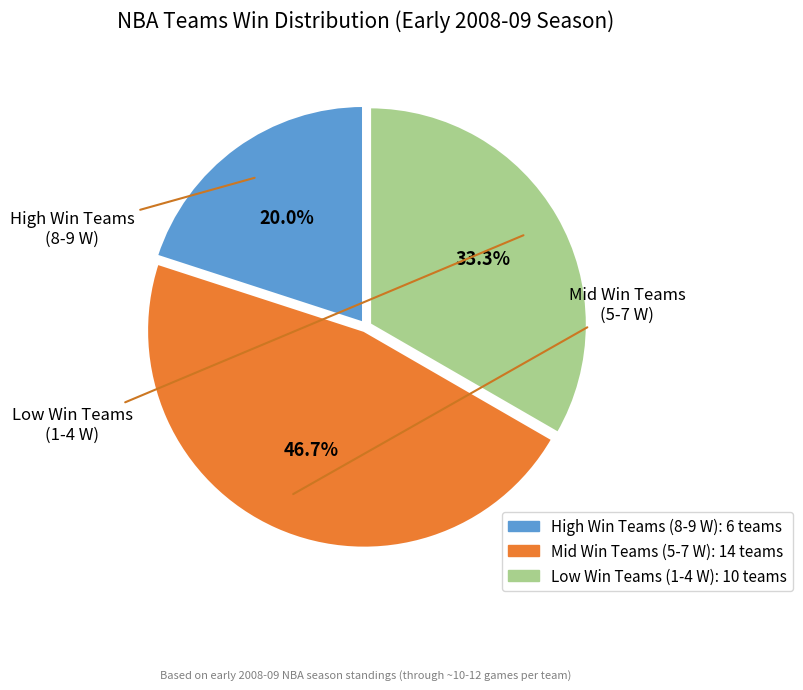

Is there a majority slice in this chart?

No